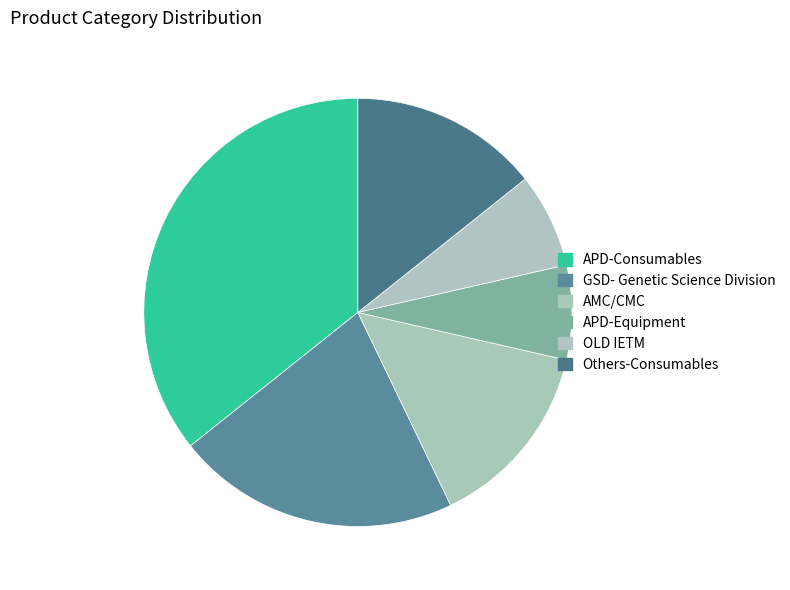

How many segments does this pie chart have?

6